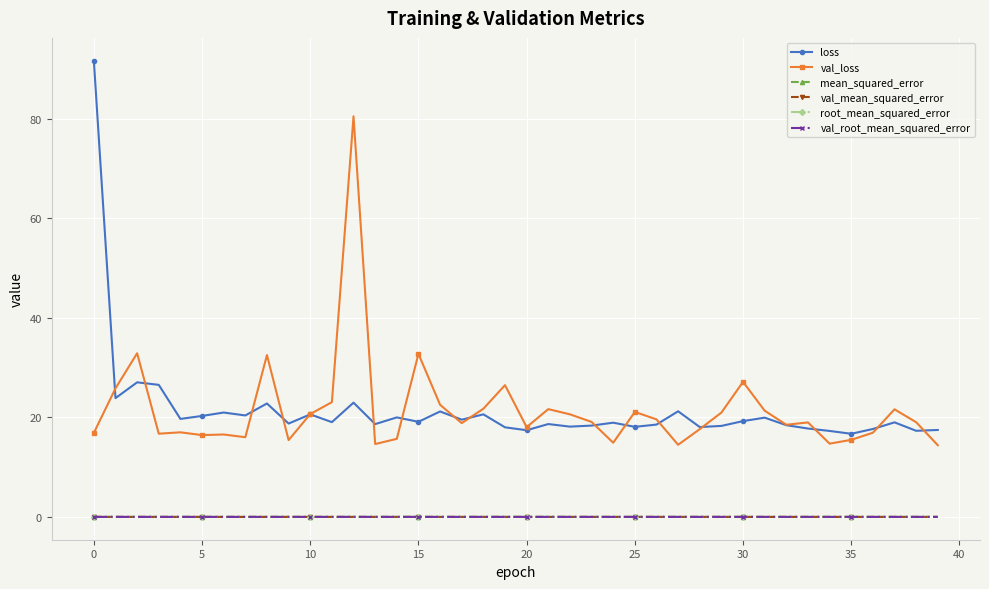

True or false: val_root_mean_squared_error has more than 1 interior local peaks.

True